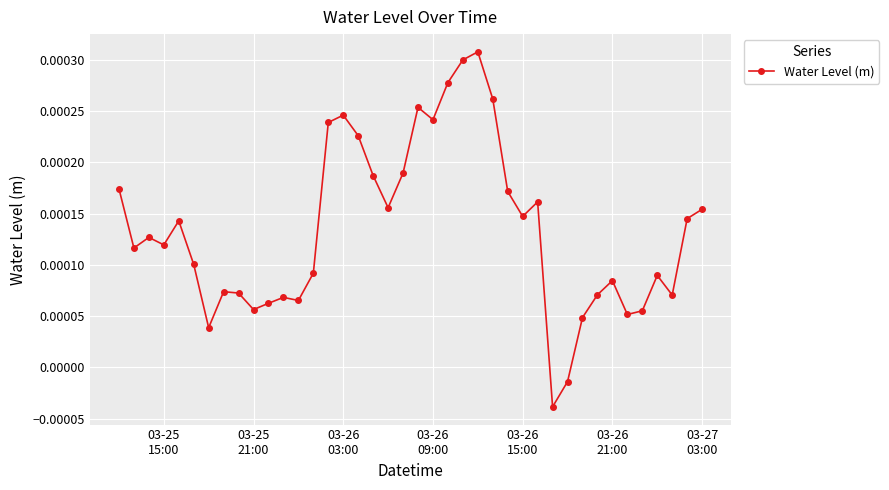

Count the number of values greater than 0.

38